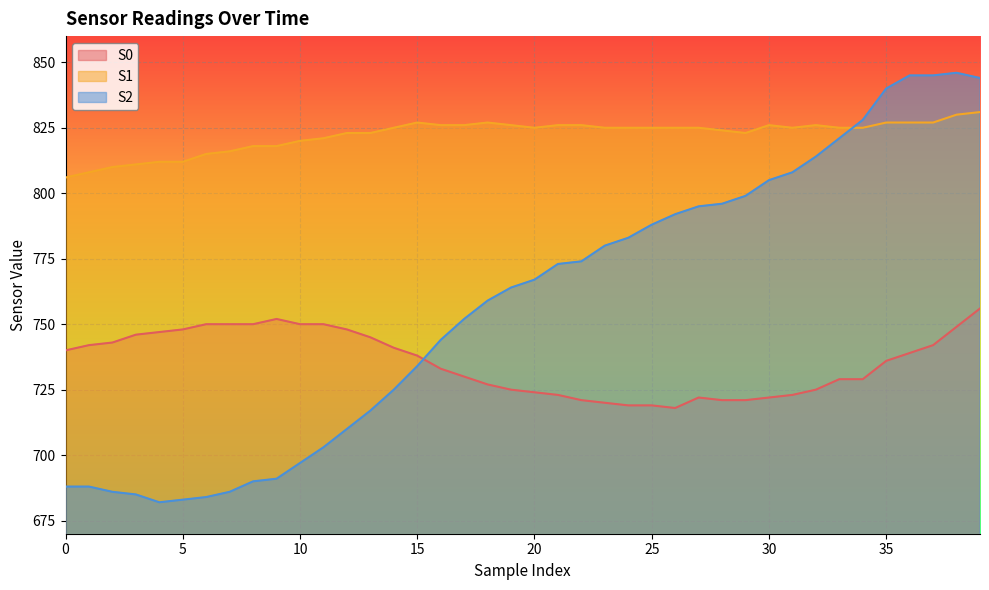

What is the difference between the highest and lowest values at 26?

107